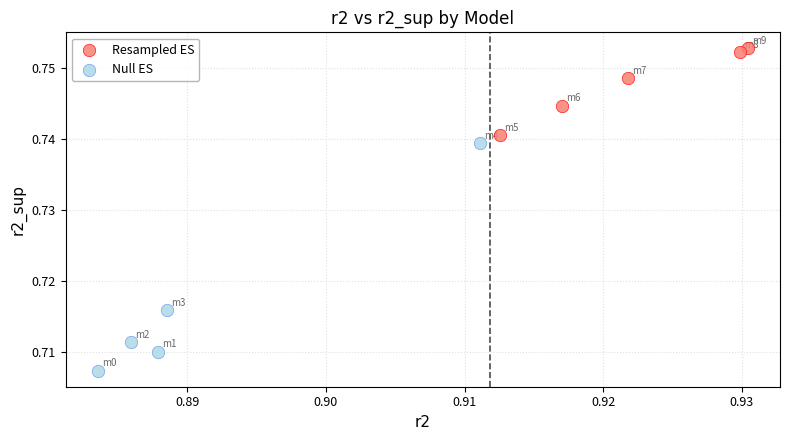

Which series contains the highest Y value?

Resampled ES